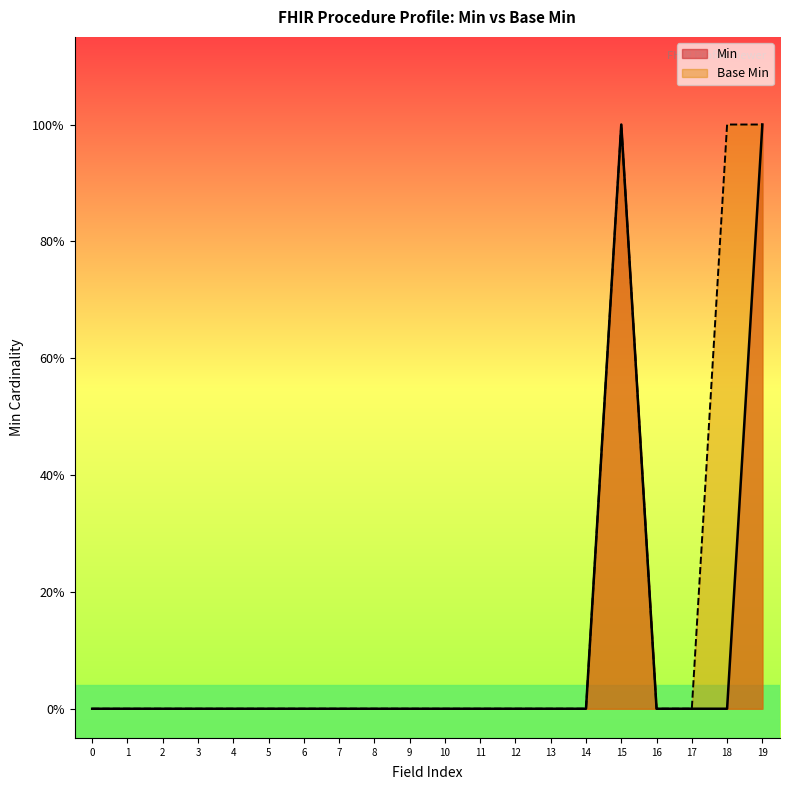

List the series in order of their overall mean, highest first.

Base Min, Min